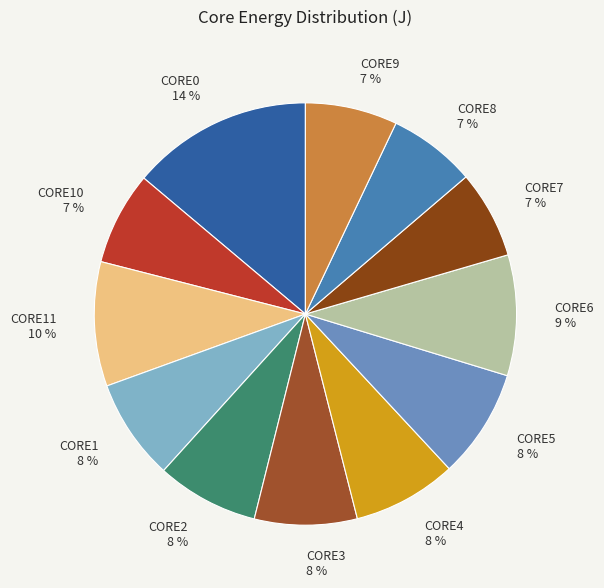

Combined, do CORE6 and CORE9 account for over 50%?

No